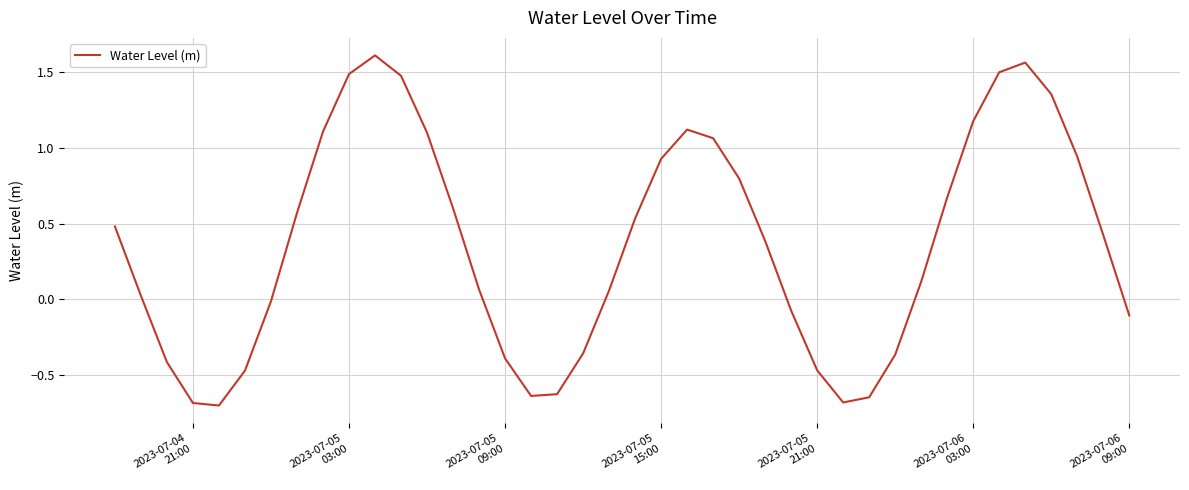

What is the average value?

0.4